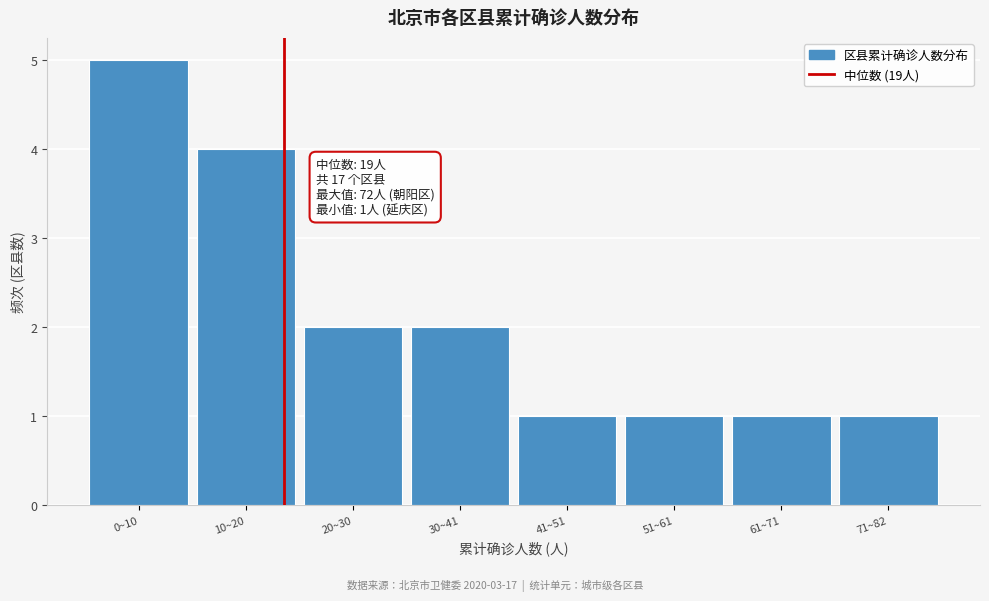

Reading left to right, list all the values displayed in this chart.

0~10=5	10~20=4	20~30=2	30~41=2	41~51=1	51~61=1	61~71=1	71~82=1